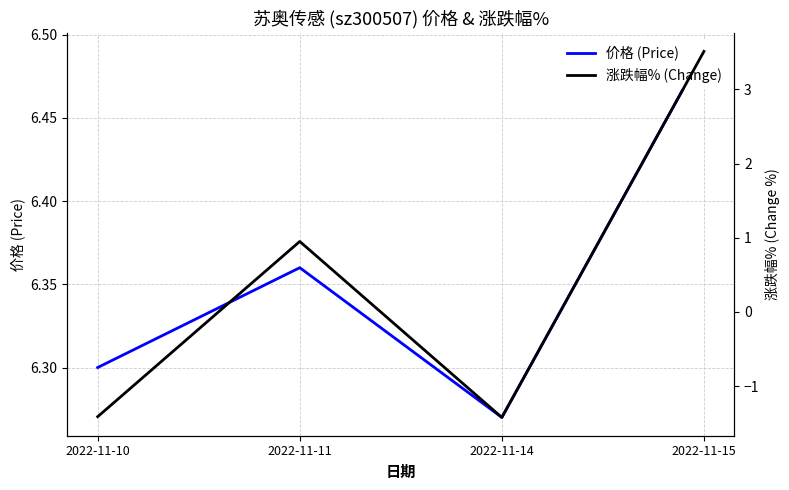

What is the difference between the maximum and minimum values in the 涨跌幅% (Change) series?

4.9